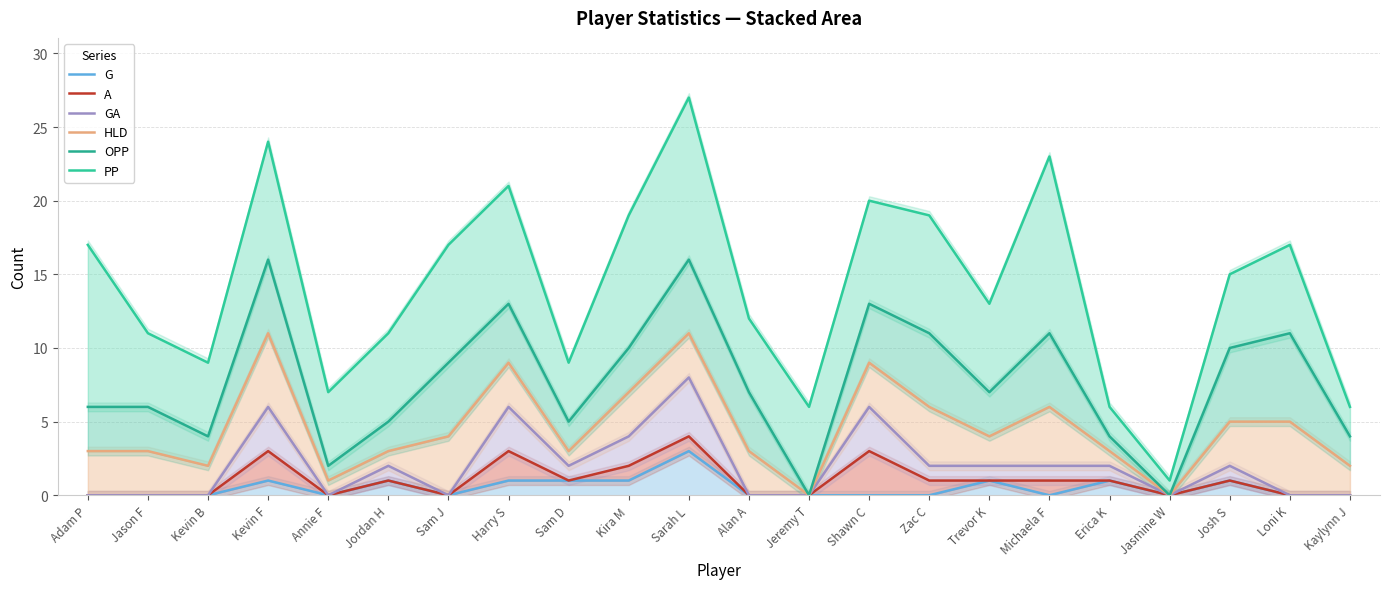

What is the approximate value of PP at Loni K?

17